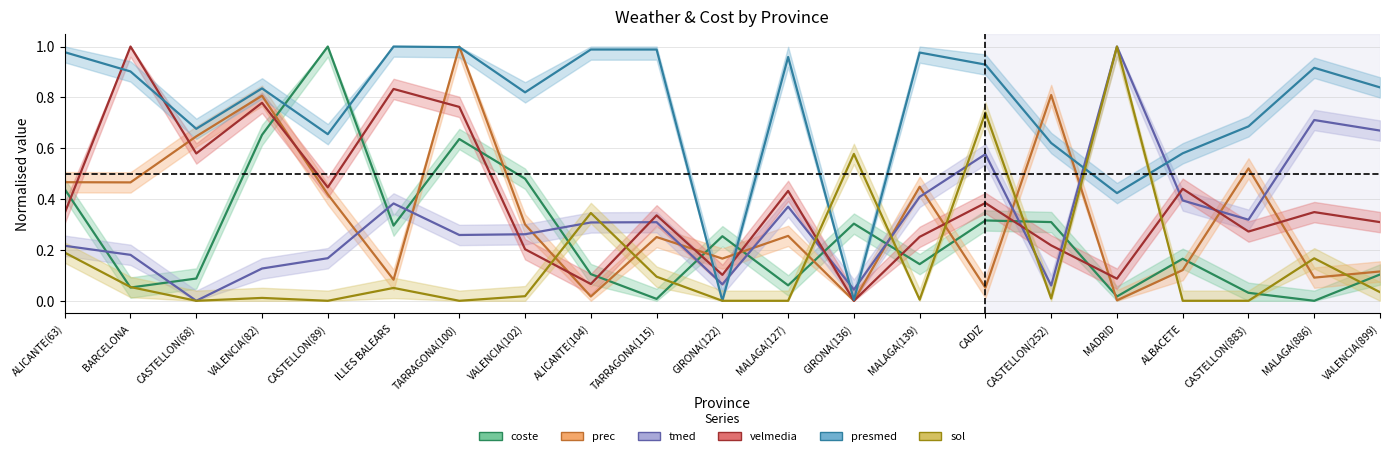

True or false: prec has more than 0 interior local peaks.

True